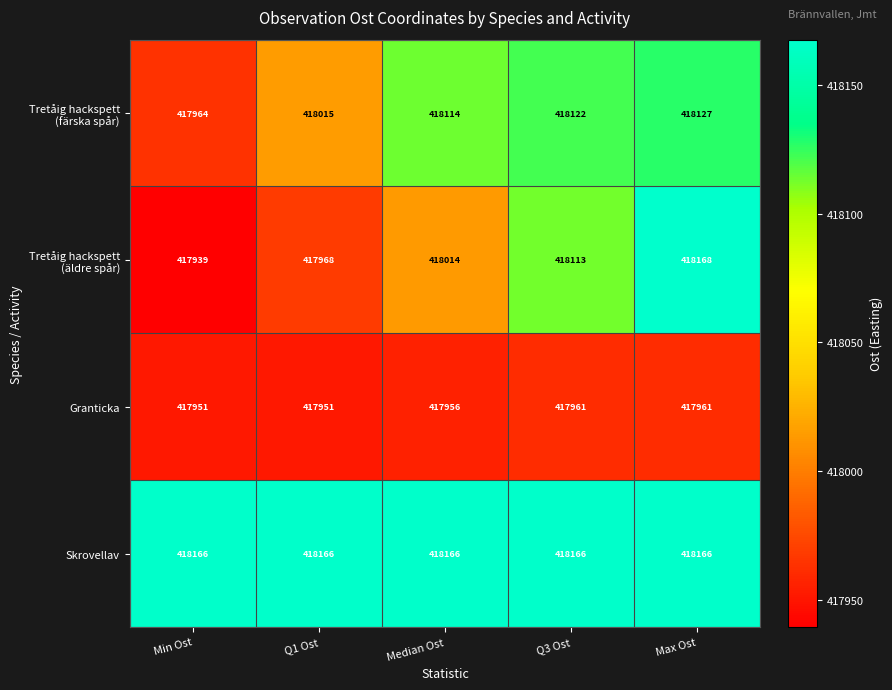

At which label is Granticka closest to 417956?

Median Ost